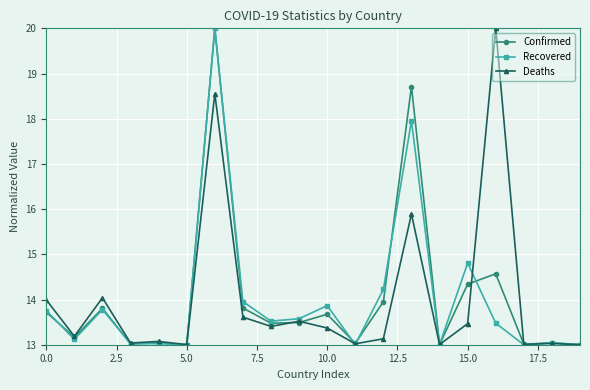

What is the minimum value shown in the chart?

13.0